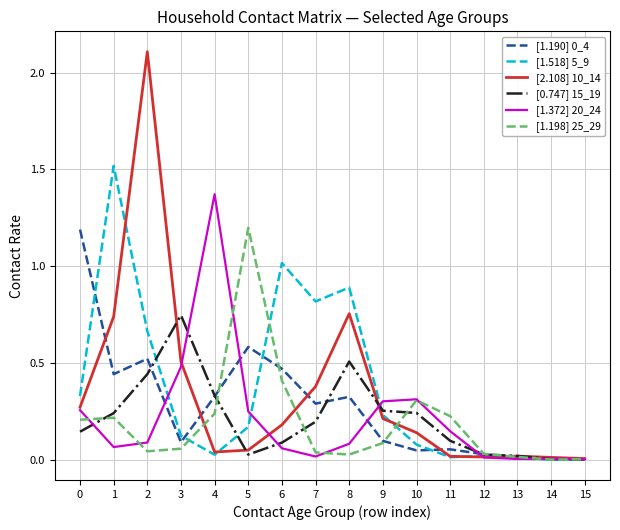

What is the greatest value displayed?

2.1